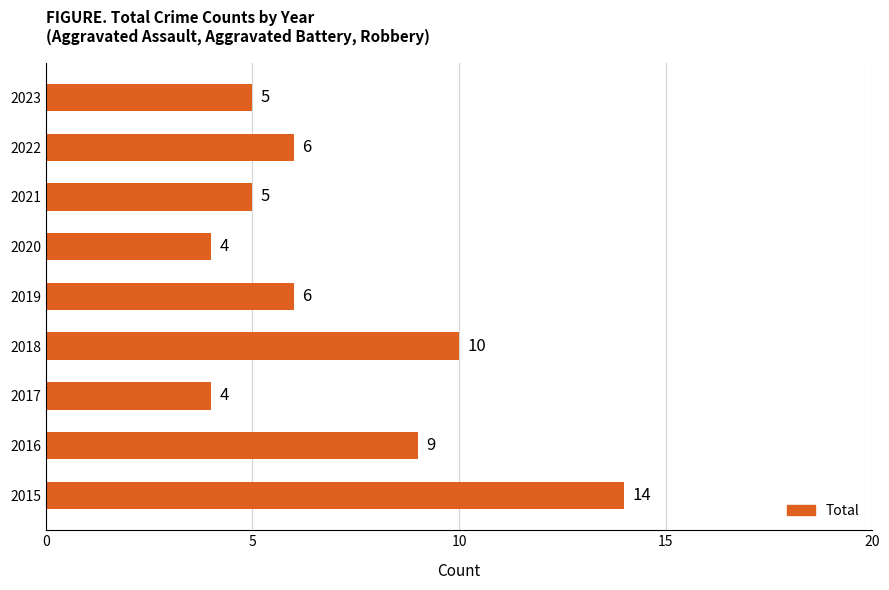

What is the greatest value displayed?

14